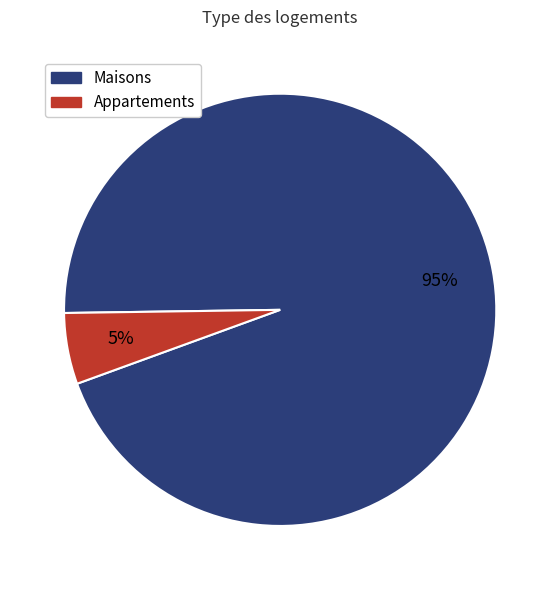

To the nearest percent, what is the average slice percentage?

50%